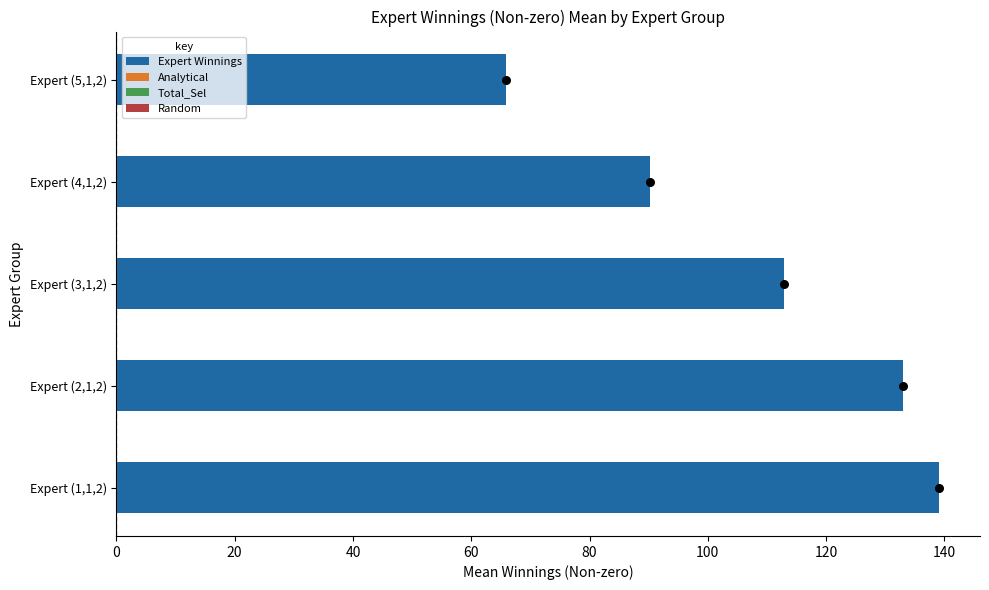

Which series reaches the maximum Y coordinate?

Expert Winnings (Non-zero)